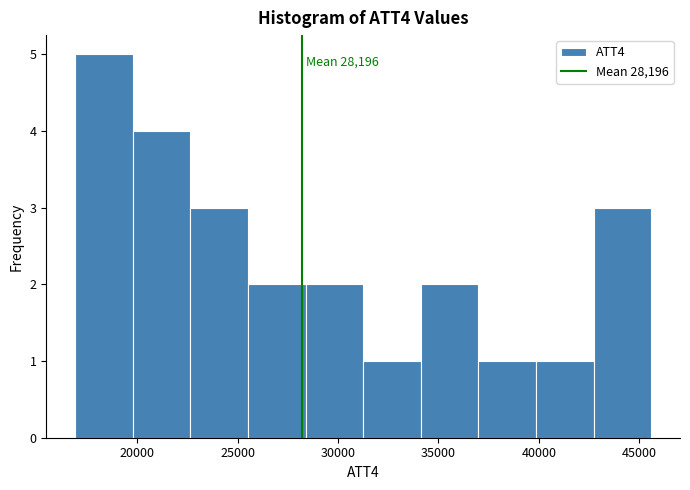

Over which range of the x-axis is the bar tallest?

17000 to 20000